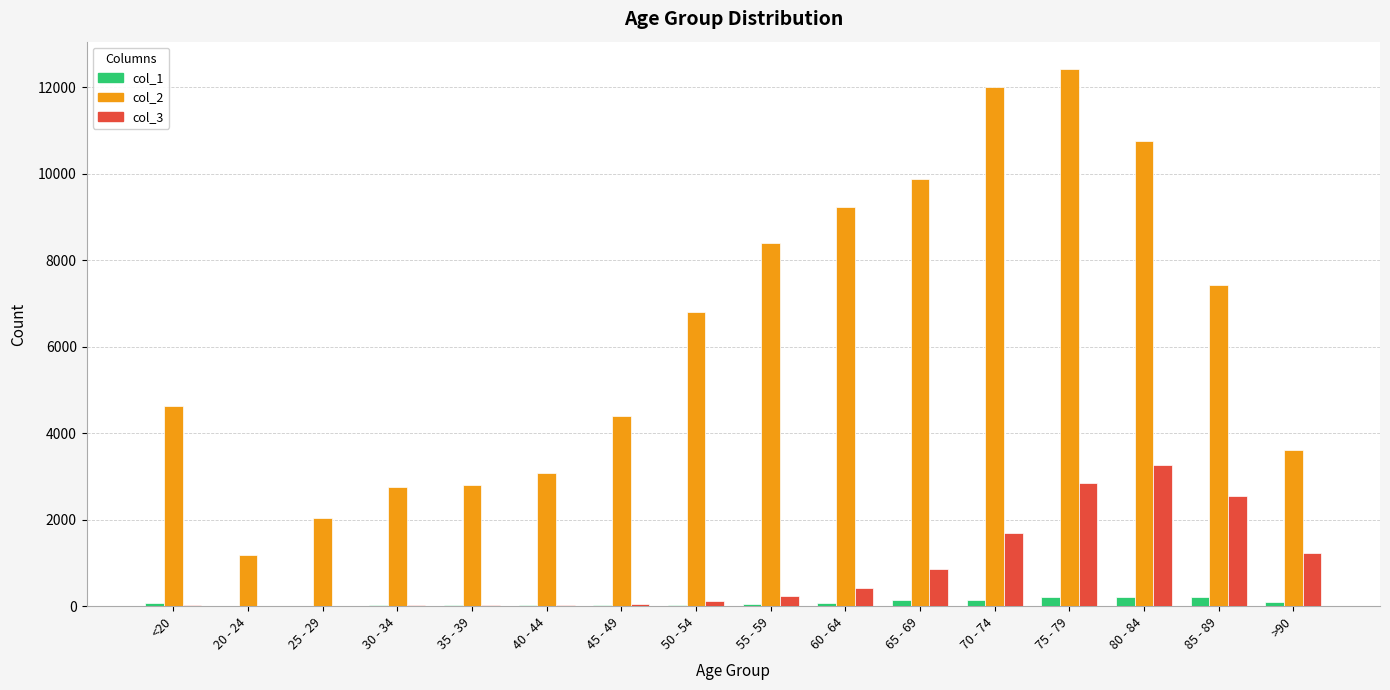

Is the value of col_1 at 25 - 29 greater than the value of col_2 at 60 - 64?

No